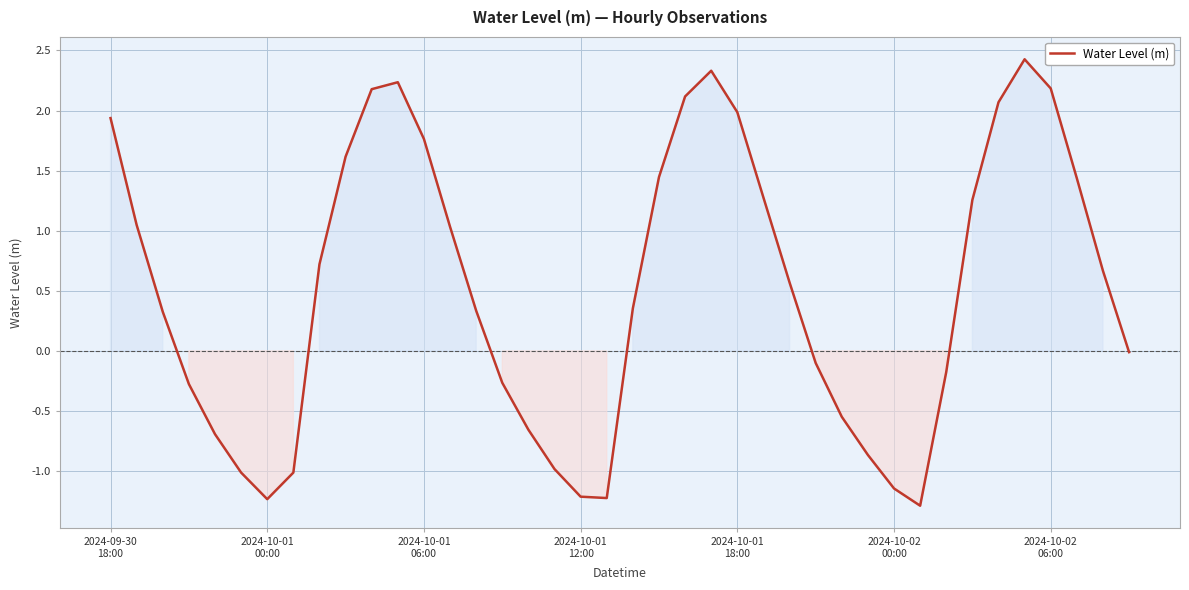

What is the sum of all values?

20.6